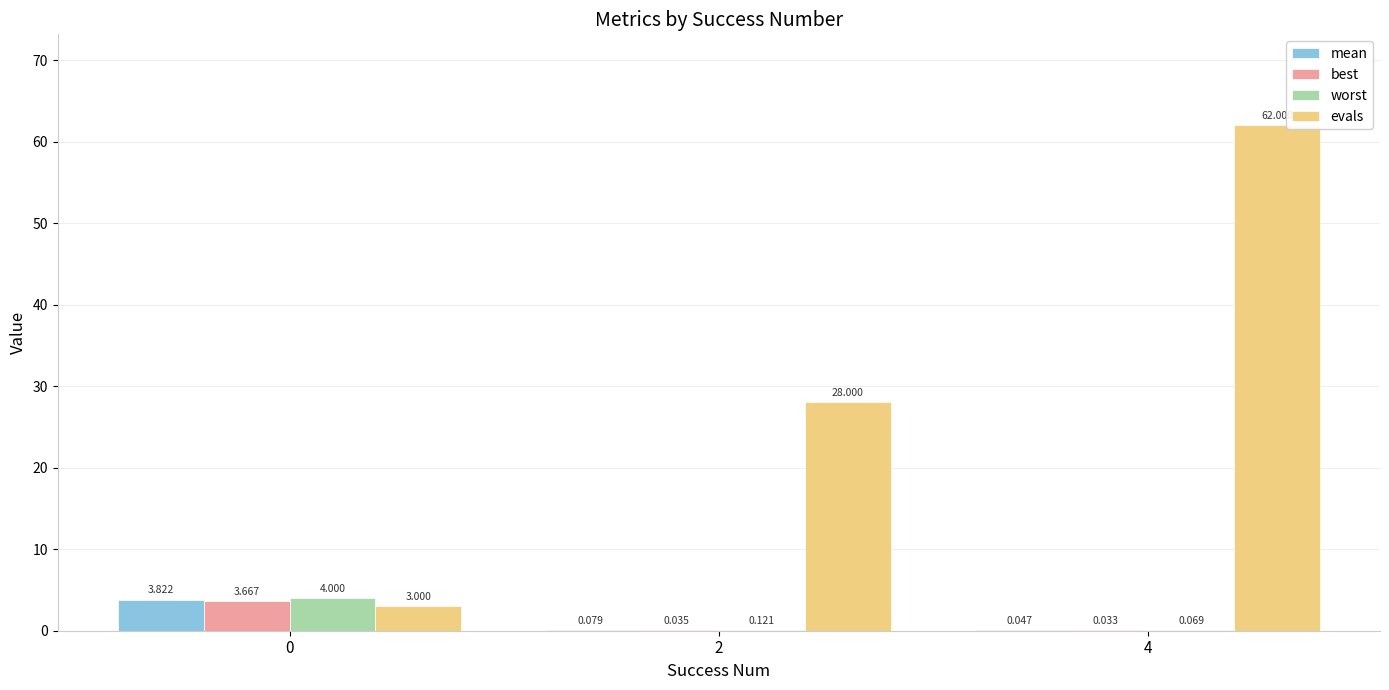

Which series has the widest spread of values?

evals